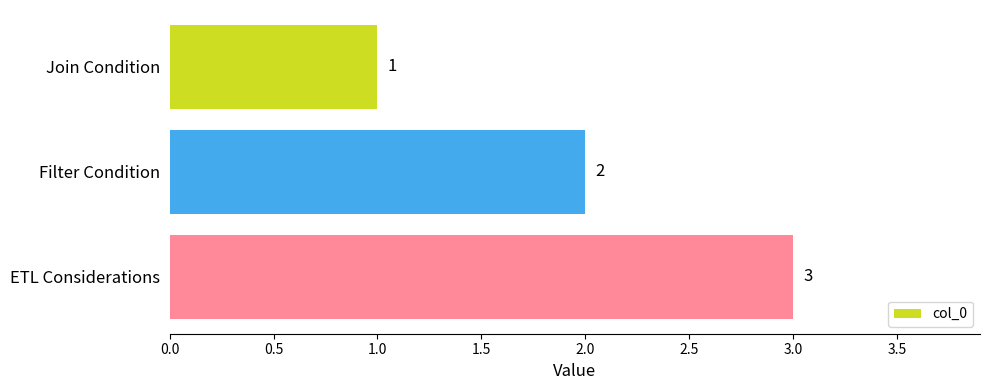

List the labels in order of value, smallest first.

Join Condition, Filter Condition, ETL Considerations